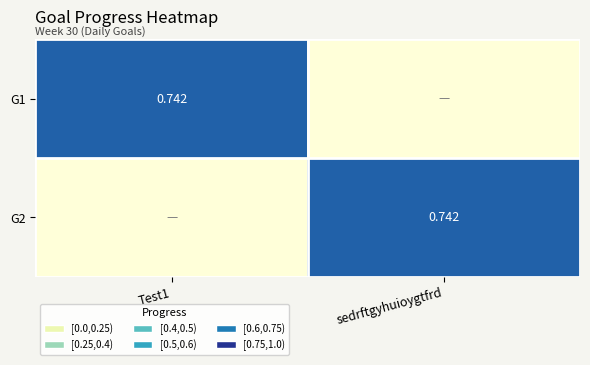

Rank the categories by G2 value from lowest to highest.

Test1, sedrftgyhuioygtfrd